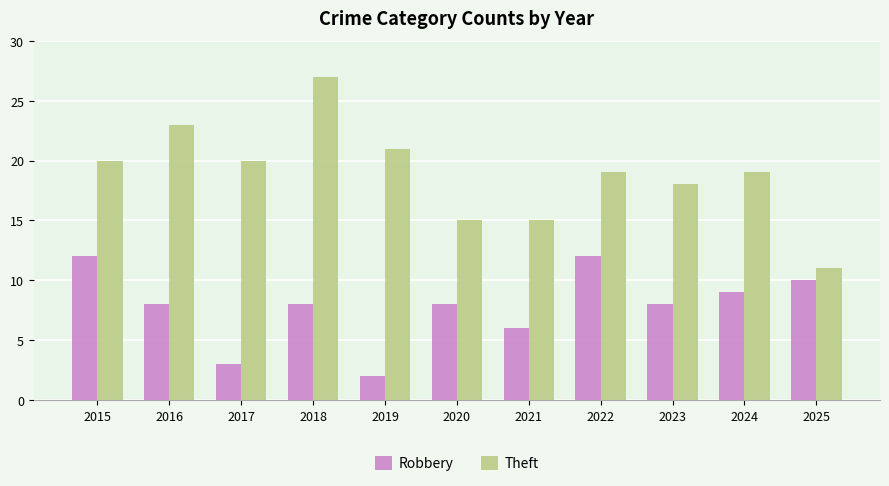

The value of Robbery at 2024 is 15. True or false?

False